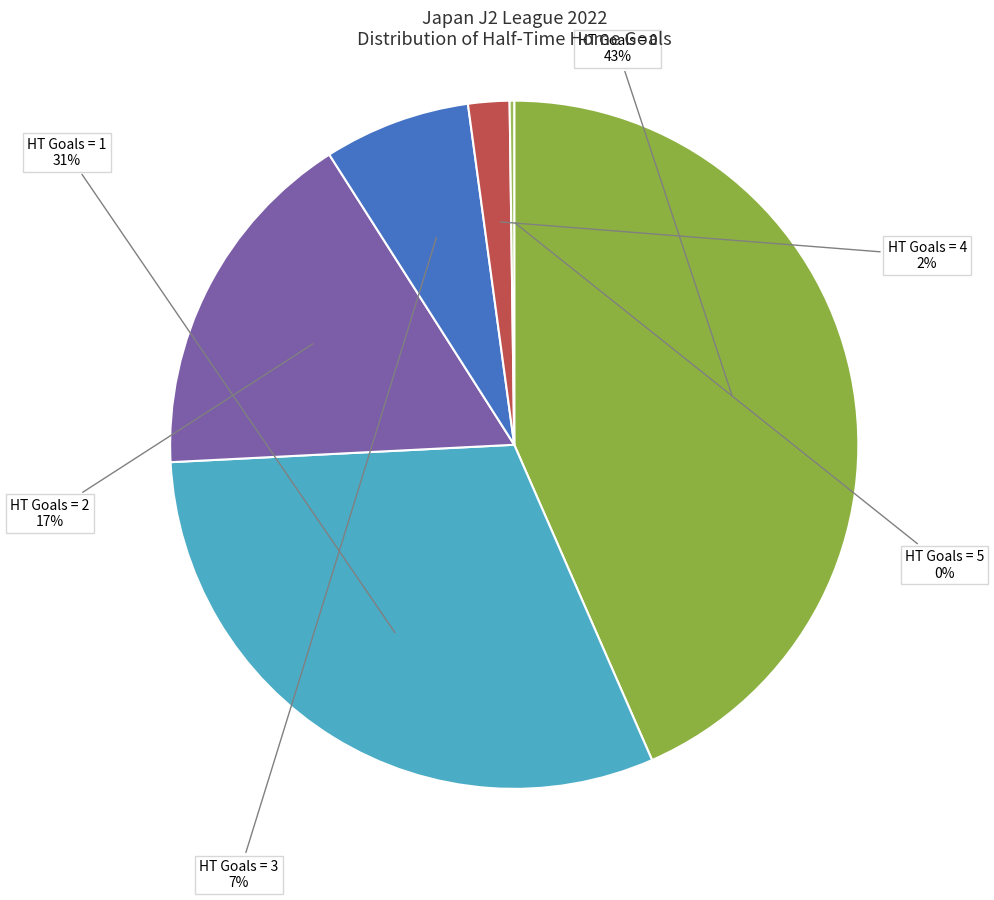

Does any single category account for the majority?

No